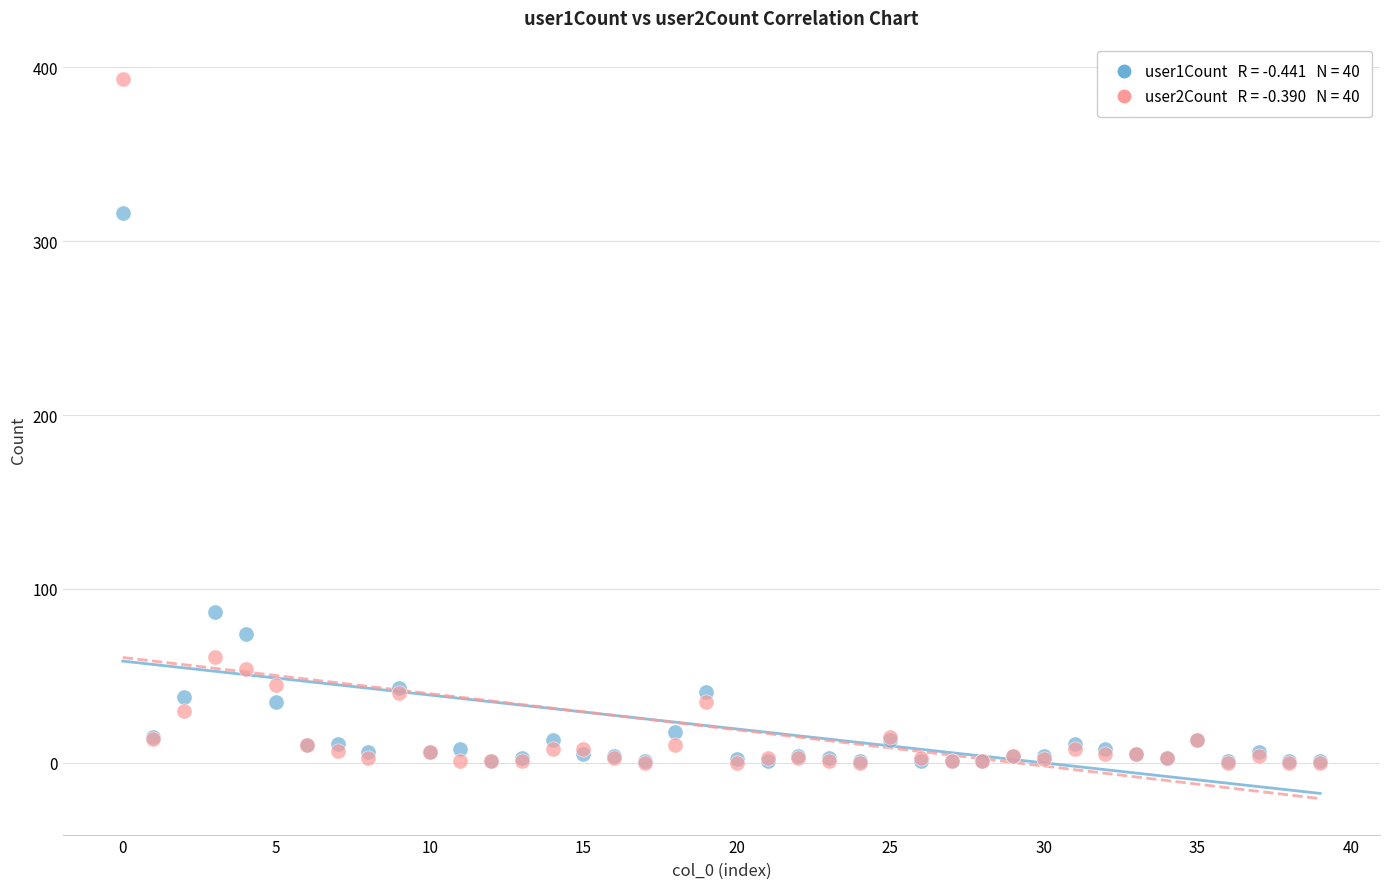

Across all series, what Y value is closest to 196?

87